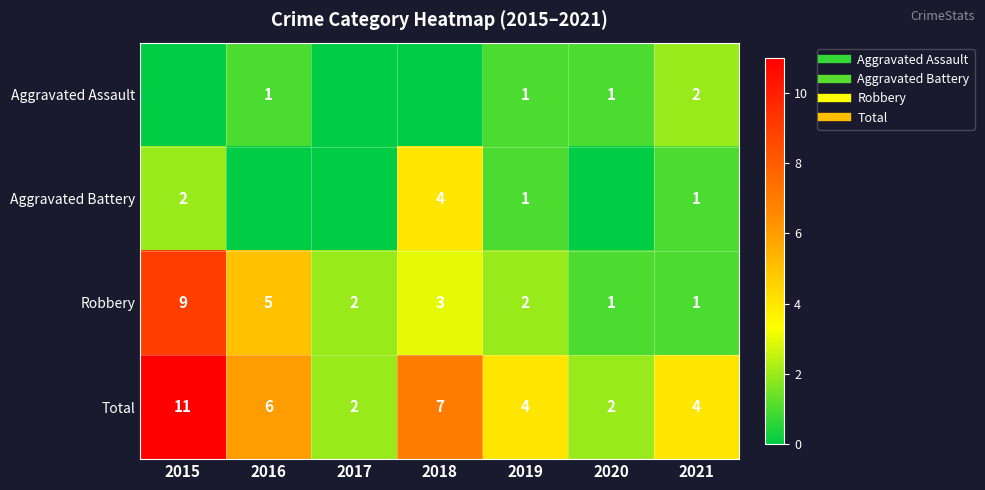

At which category is the sum across all series the highest?

2015